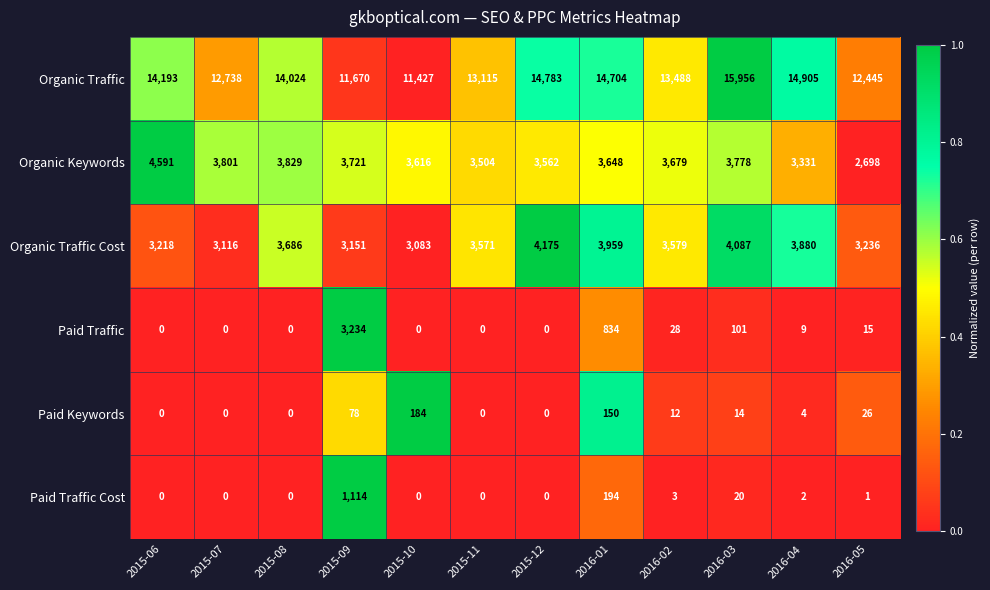

Which series has the widest spread of values?

Organic Traffic